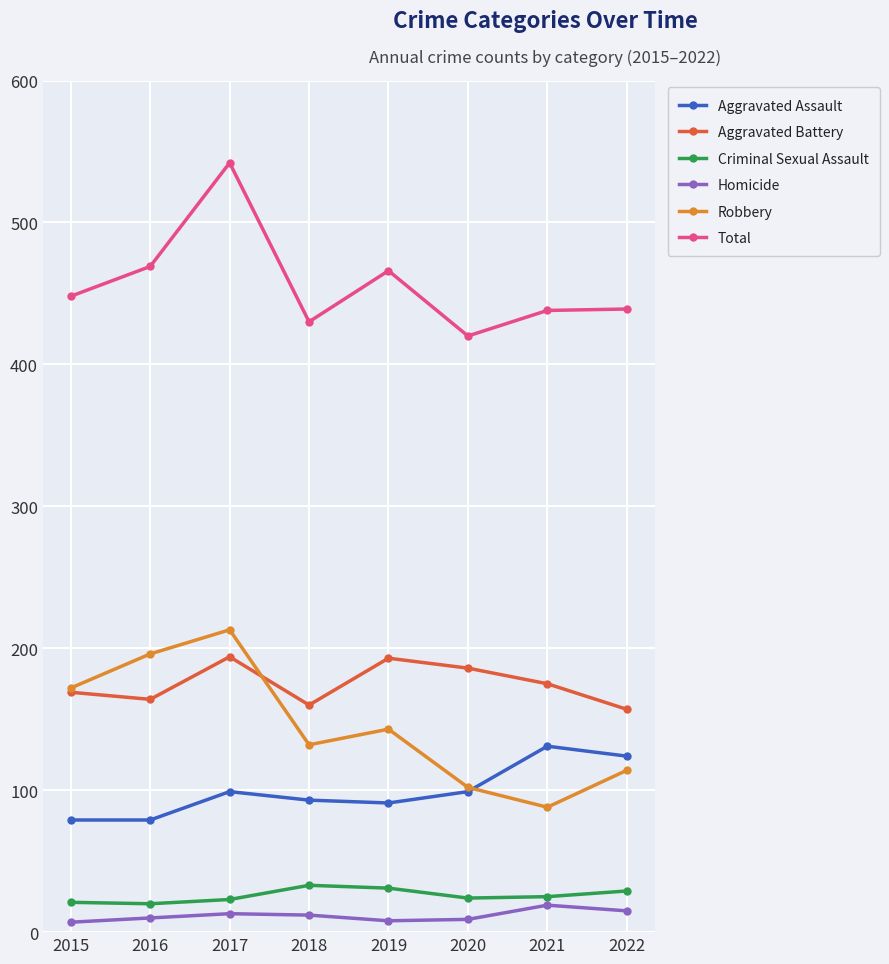

What is the maximum value for Homicide?

19